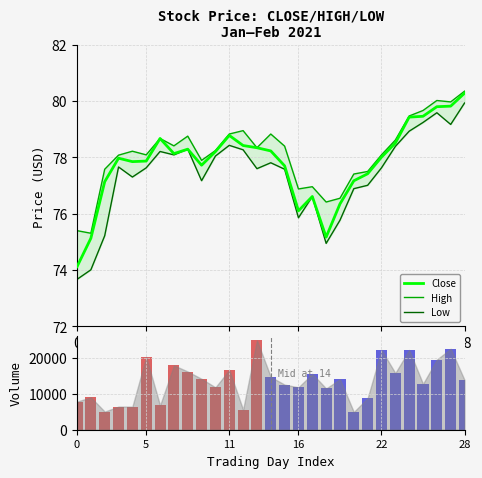

What is the minimum value for Close?

74.1